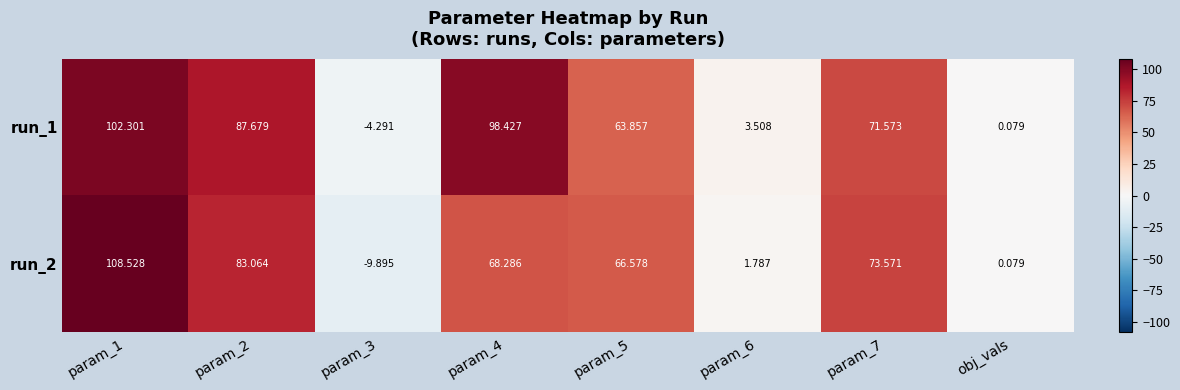

Is the value of run_1 at obj_vals greater than the value of run_2 at param_2?

No